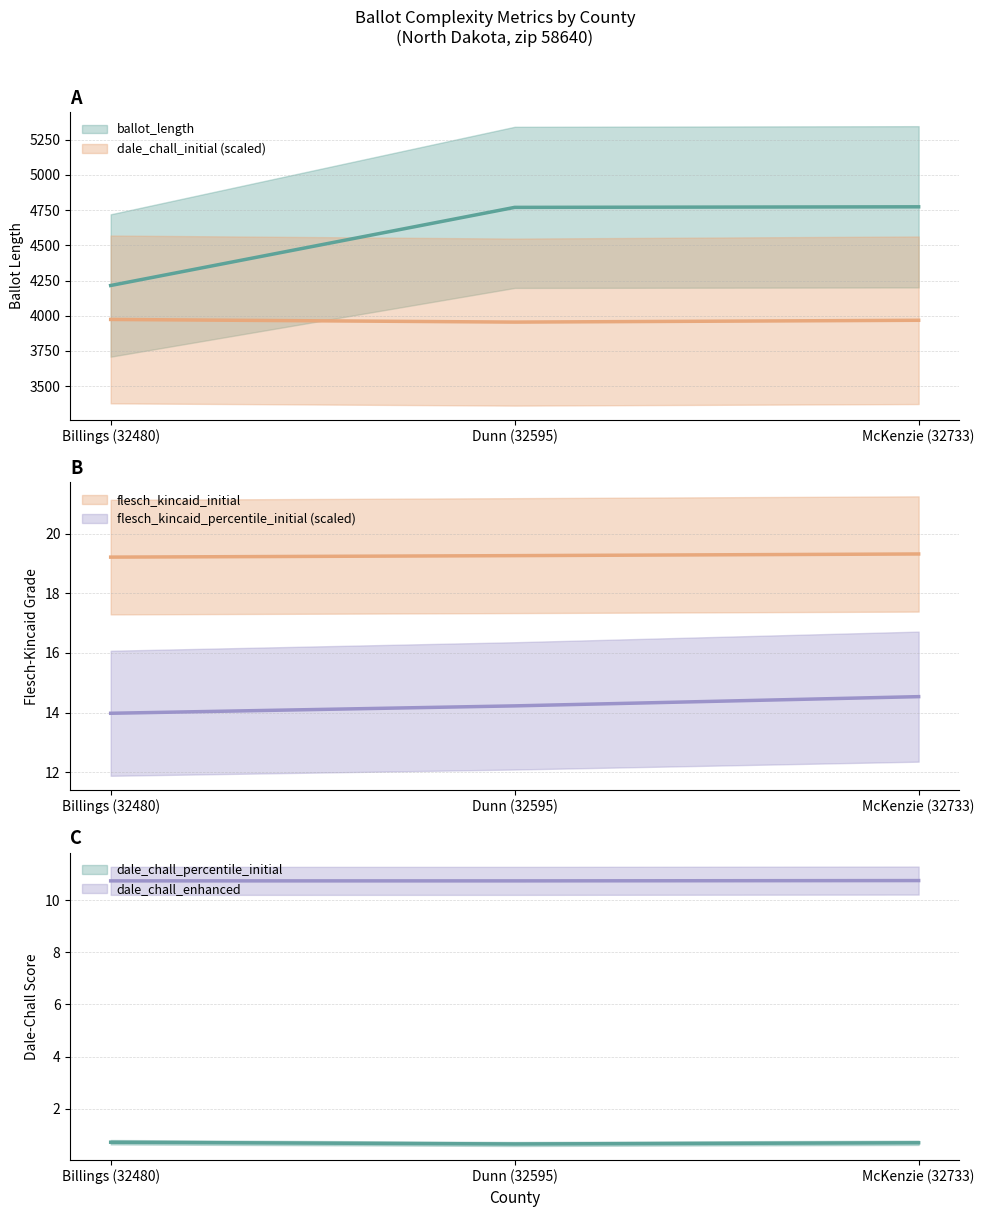

How many categories are shown in the chart?

3